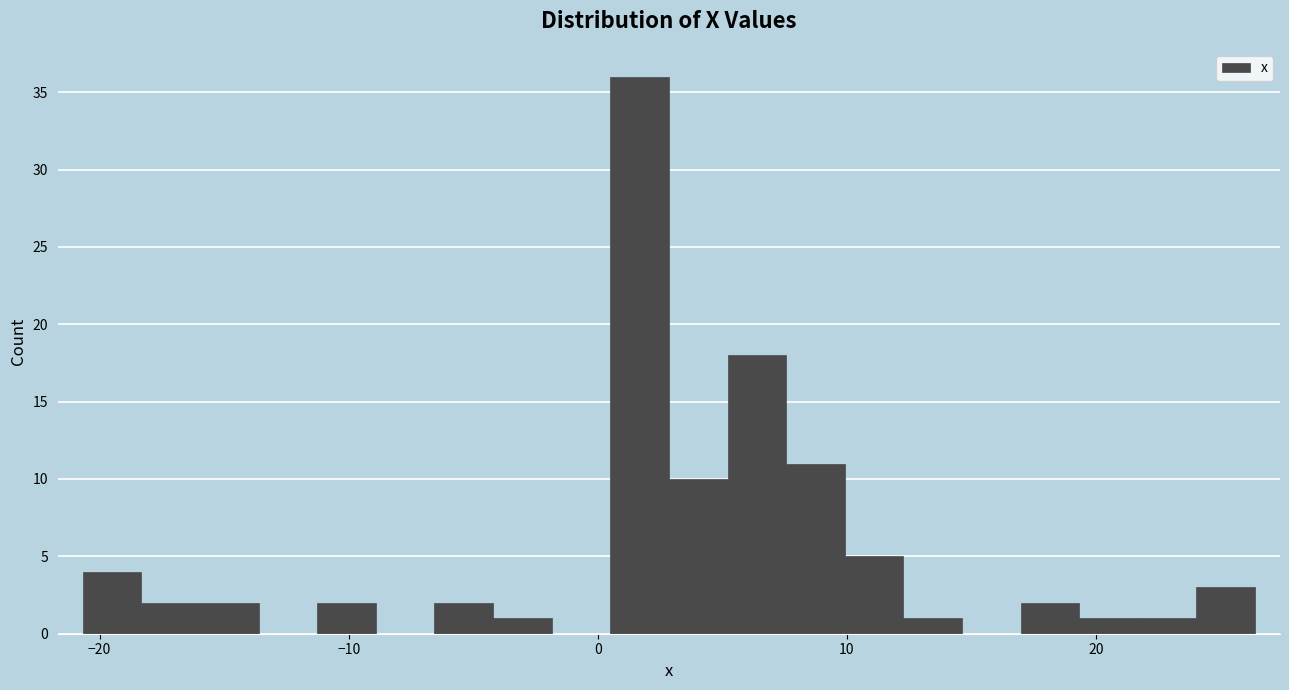

Read against the x-axis, roughly where is the centre of the tallest bar?

2